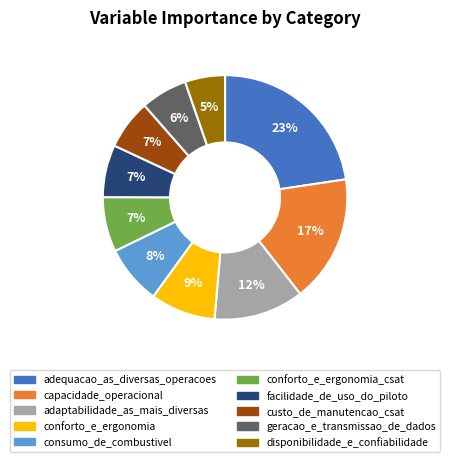

Is there any slice that represents more than half of the pie?

No